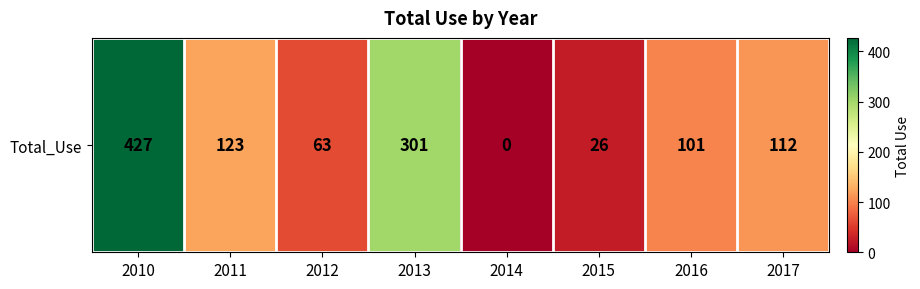

Reading left to right, transcribe all the data shown in this chart.

2010=427	2011=123	2012=63	2013=301	2014=0	2015=26	2016=101	2017=112